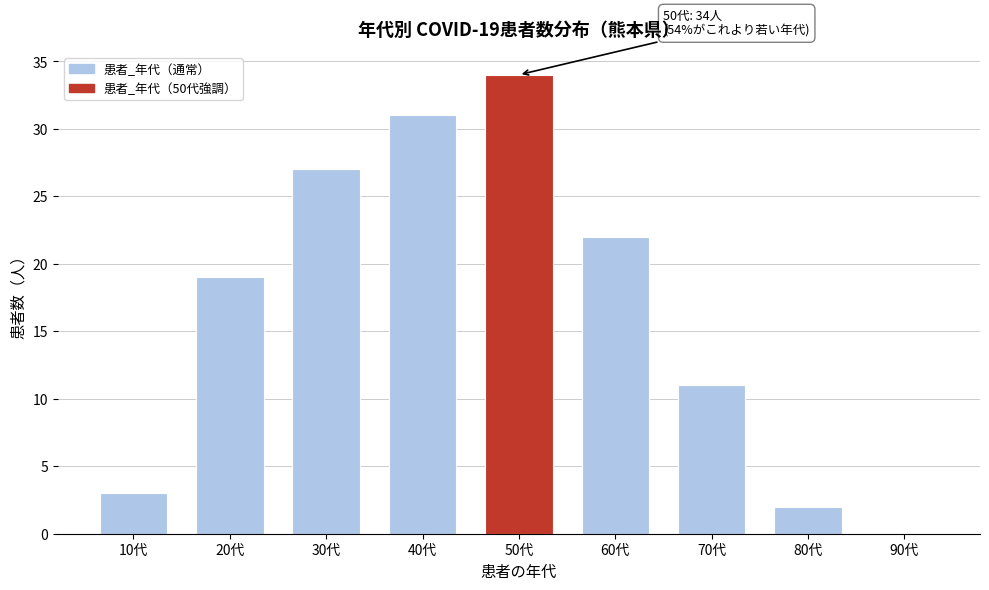

Reading left to right, what are all the values shown in this chart?

10代=3	20代=19	30代=27	40代=31	50代=34	60代=22	70代=11	80代=2	90代=0